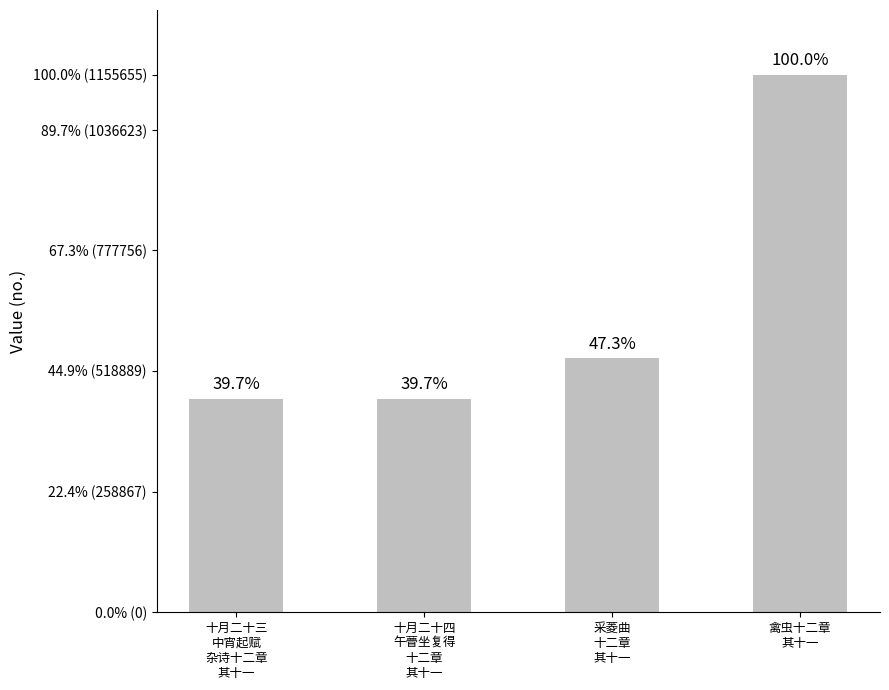

Which category has the highest value across all series?

禽虫十二章
其十一